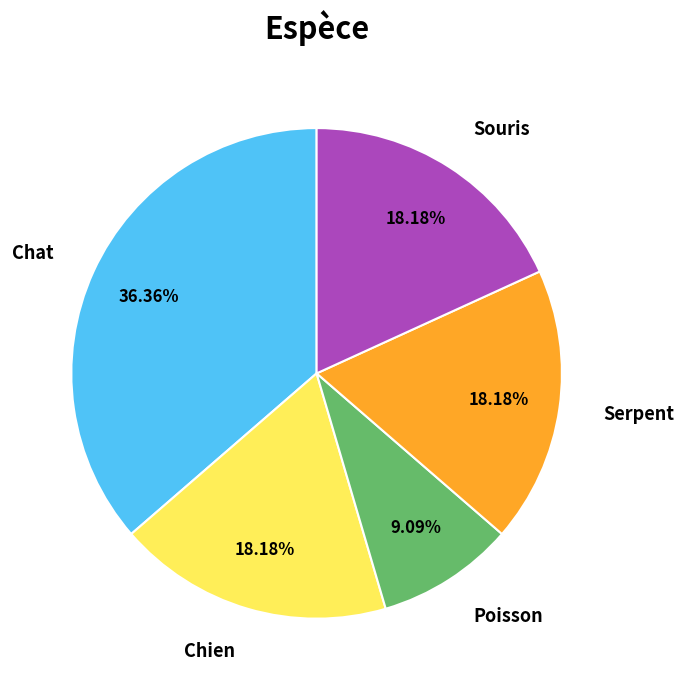

Is there a majority slice in this chart?

No